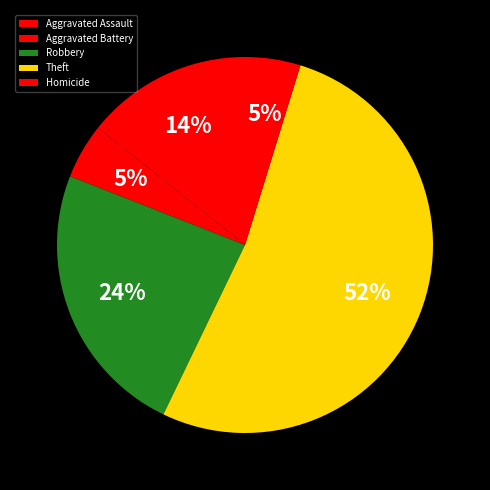

True or false: Robbery accounts for 31% of the total.

False